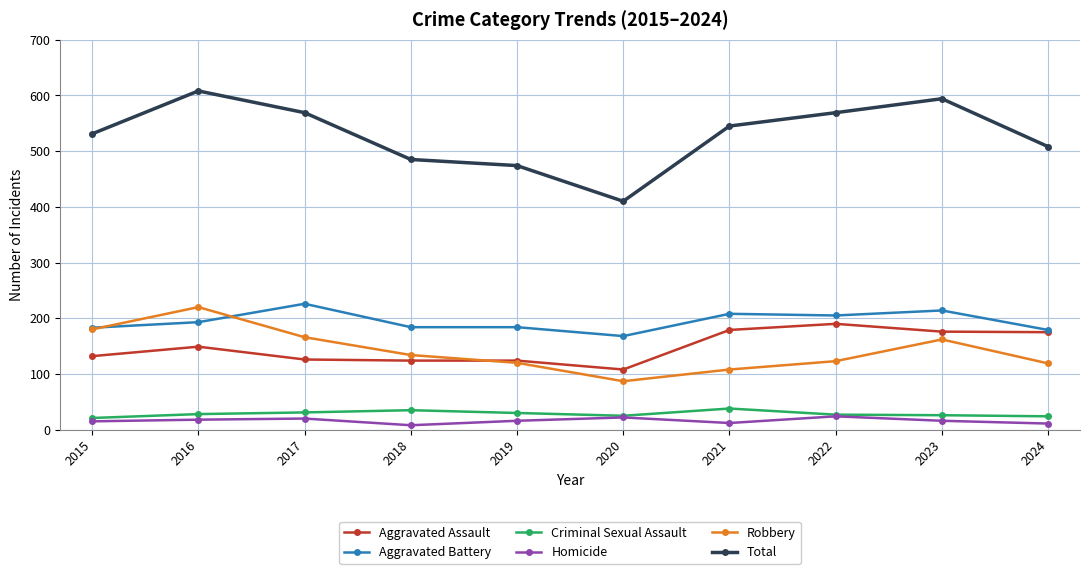

Which series has the largest total across all categories?

Total